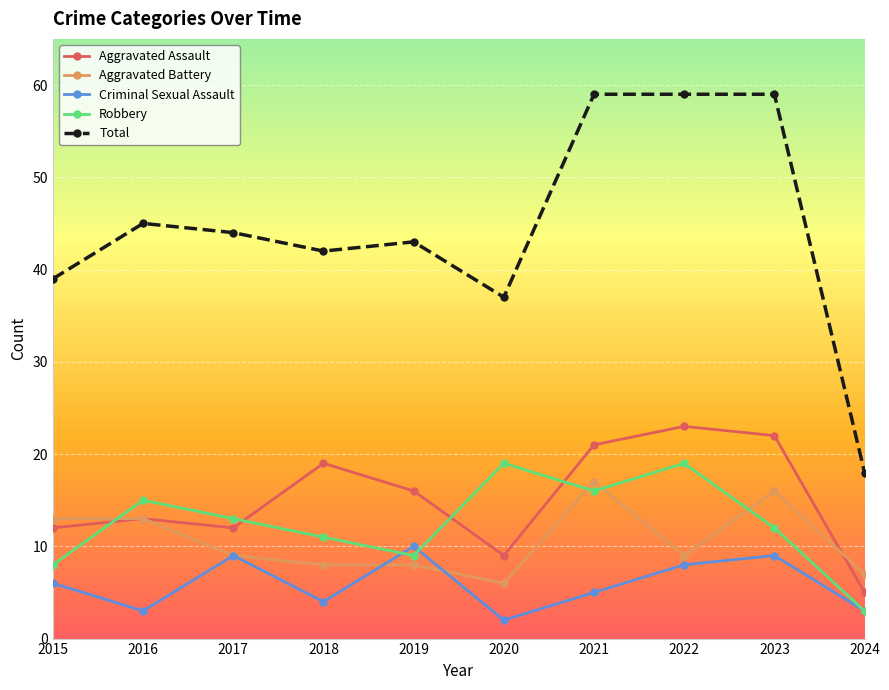

True or false: Total and Aggravated Assault intersect in this chart.

False